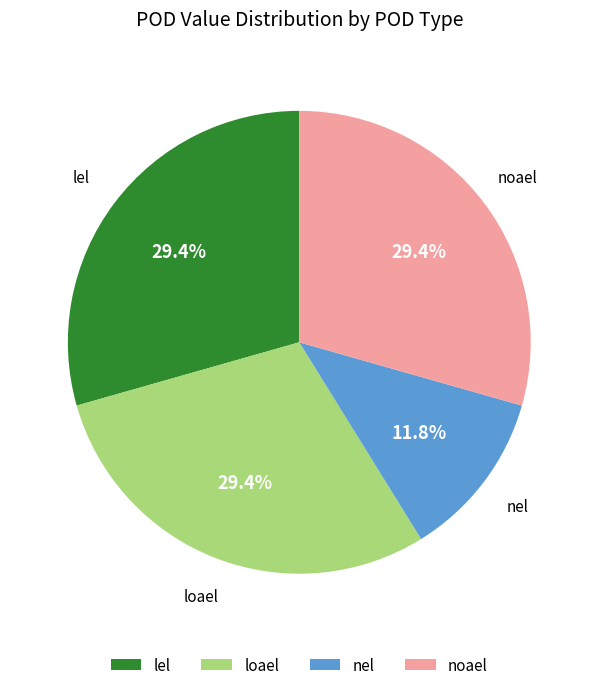

What percentage is the noael slice, to the nearest percent?

29%